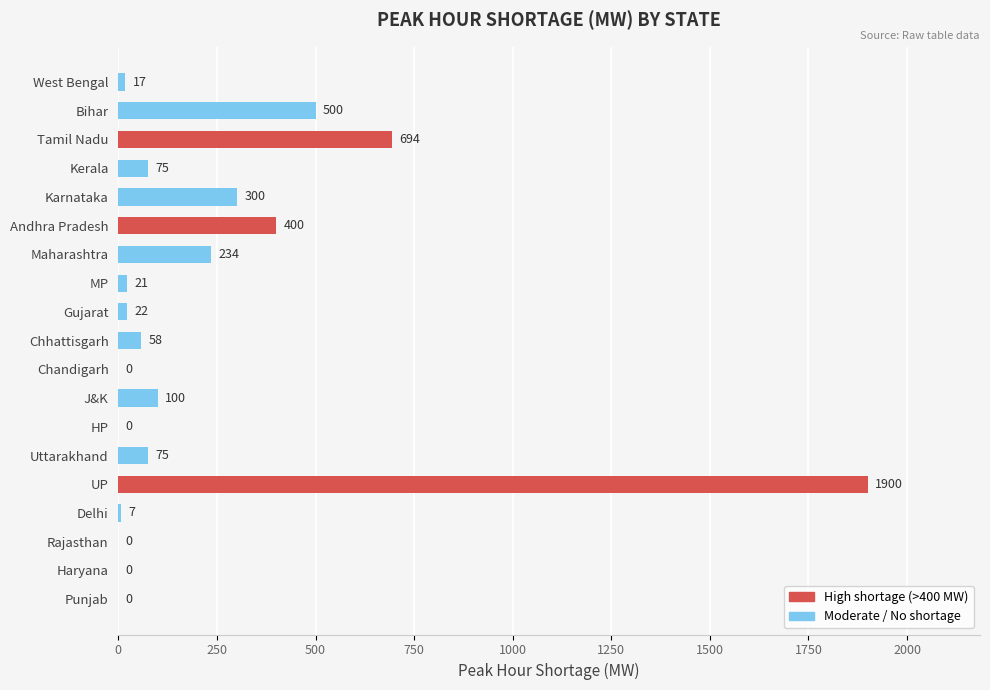

Is it true that the value at HP is 1178?

False